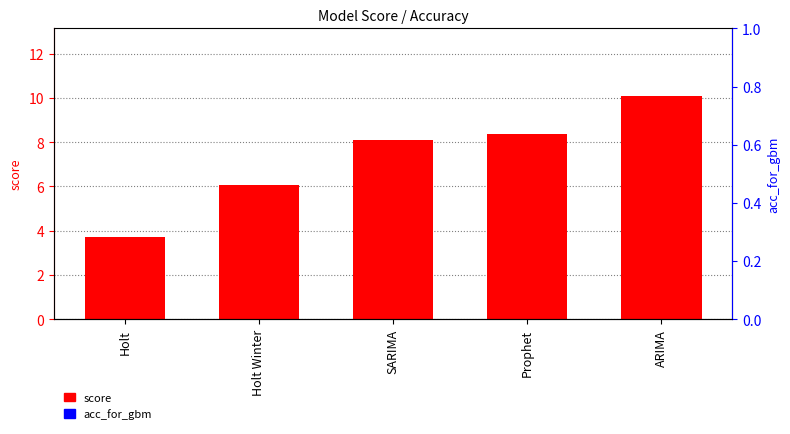

Between Holt Winter and Prophet, which series saw the biggest shift?

score